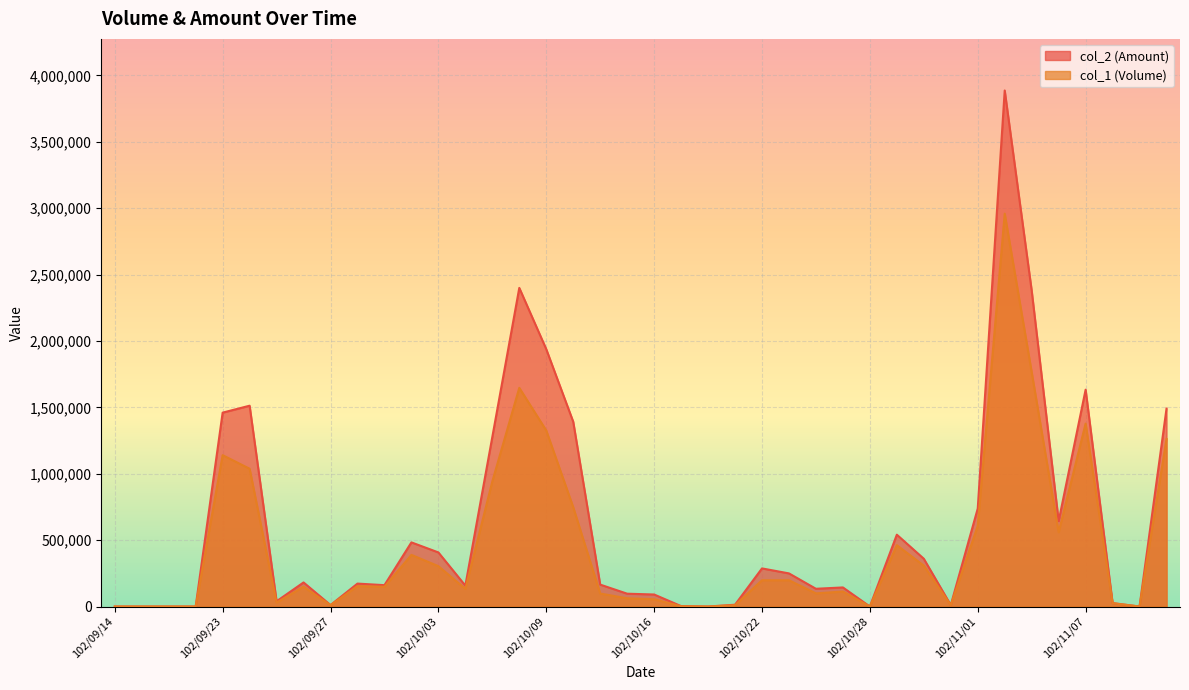

Where is the first local minimum for col_2?

102/09/25